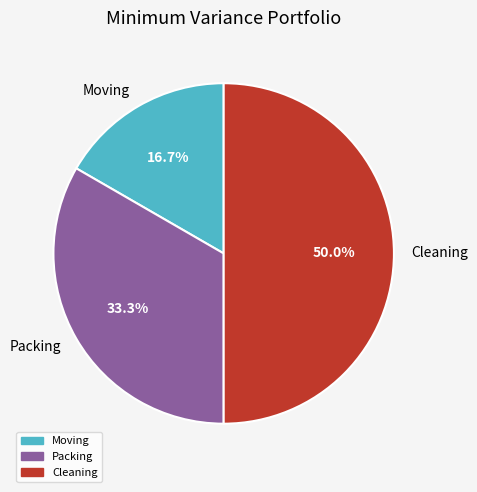

Does Packing account for over 50% of the chart?

No